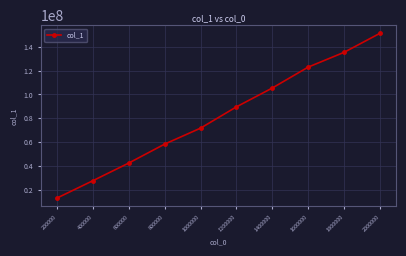

How many data points are less than 89607136?

5